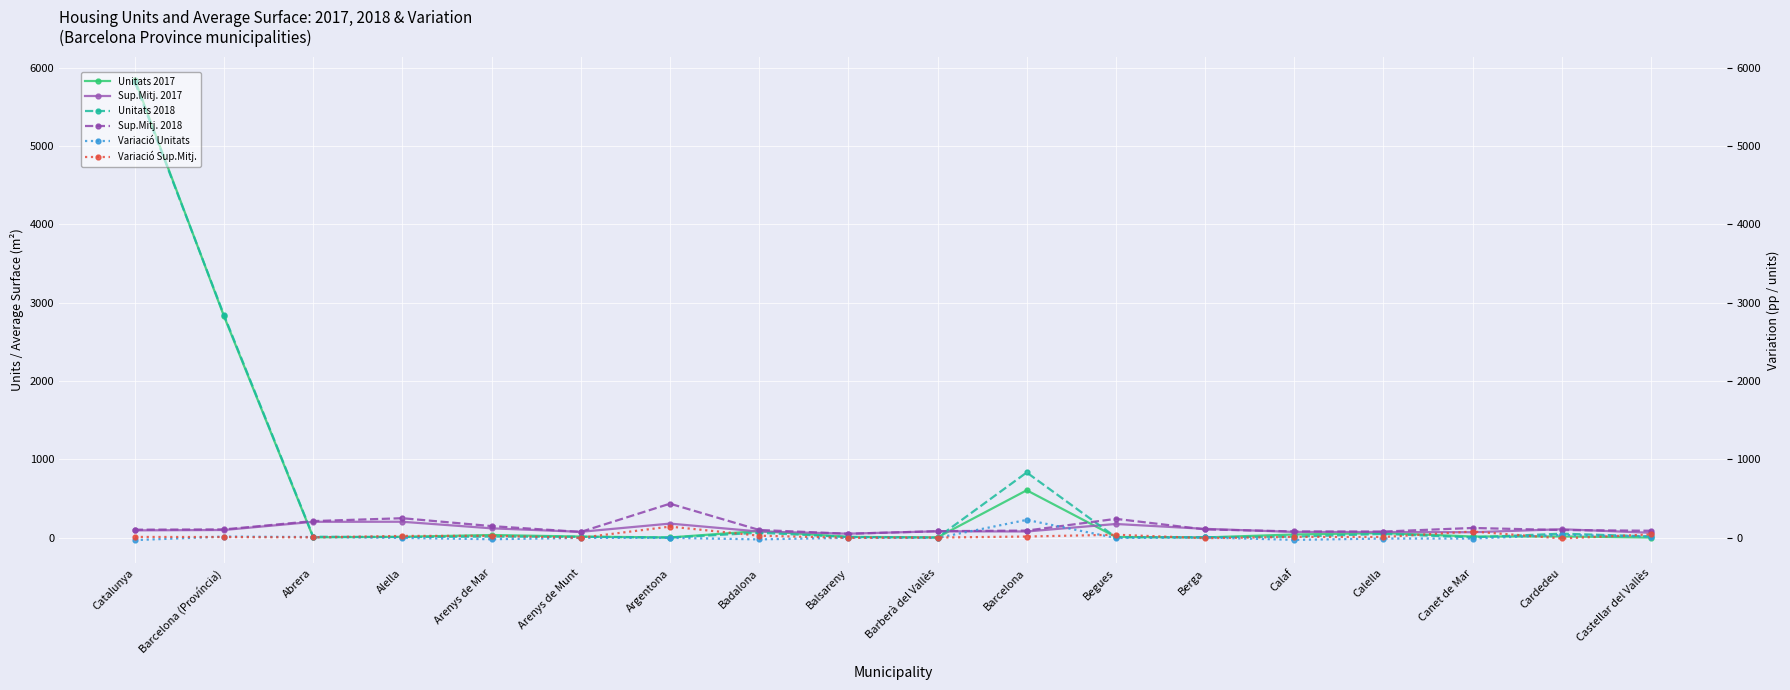

What is the difference between the second highest and minimum values in the Variació Unitats series?

66.0